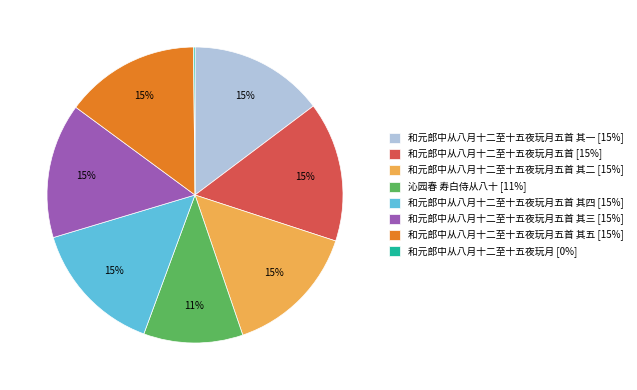

Does 和元郎中从八月十二至十五夜玩月五首 其二 [15%] account for over 50% of the chart?

No